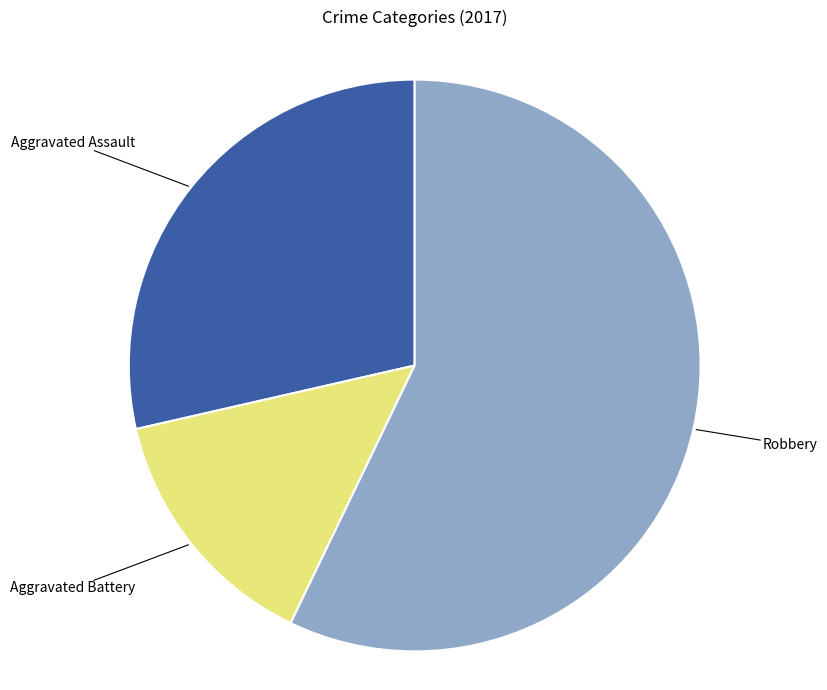

Count the number of slices in the pie.

3